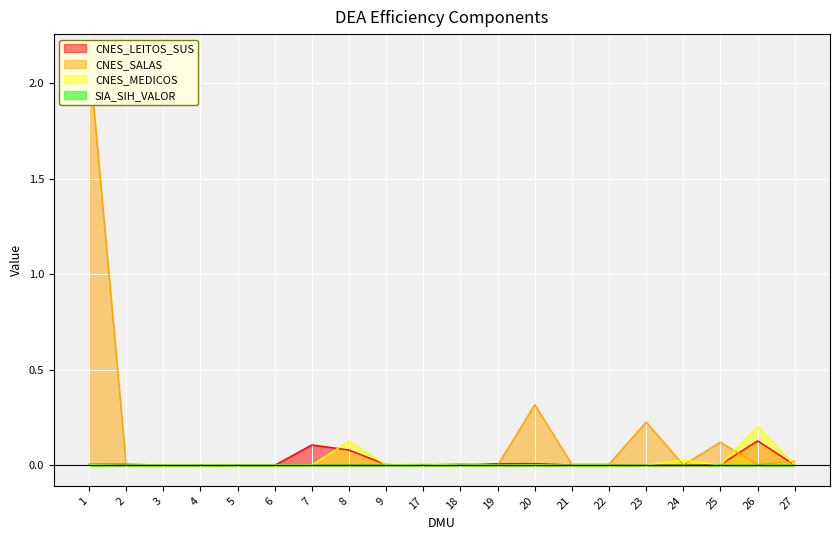

Between 20 and 26, which series saw the biggest shift?

col_3